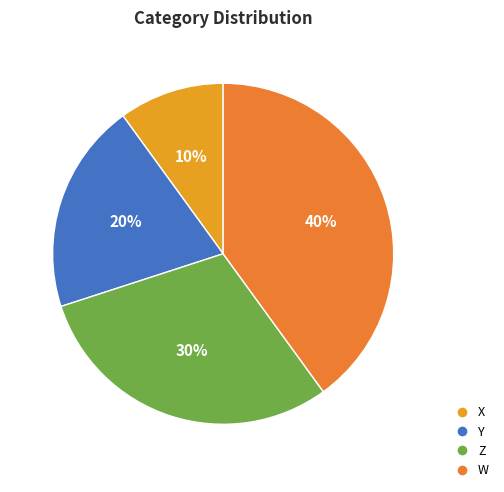

Rank the categories by value from highest to lowest.

W, Z, Y, X